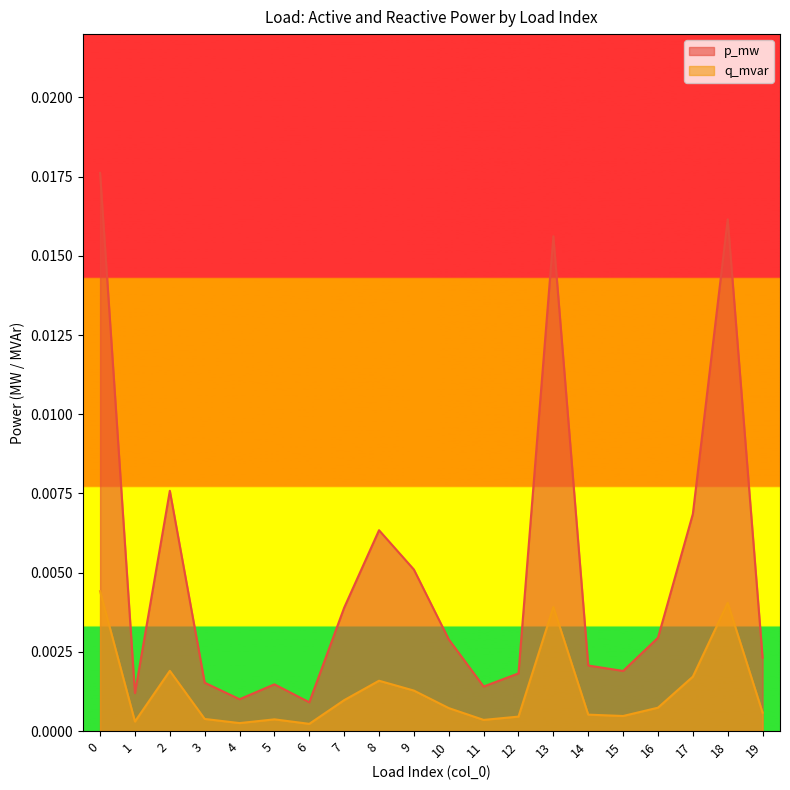

How many interior local peaks does the q_mvar series have?

5